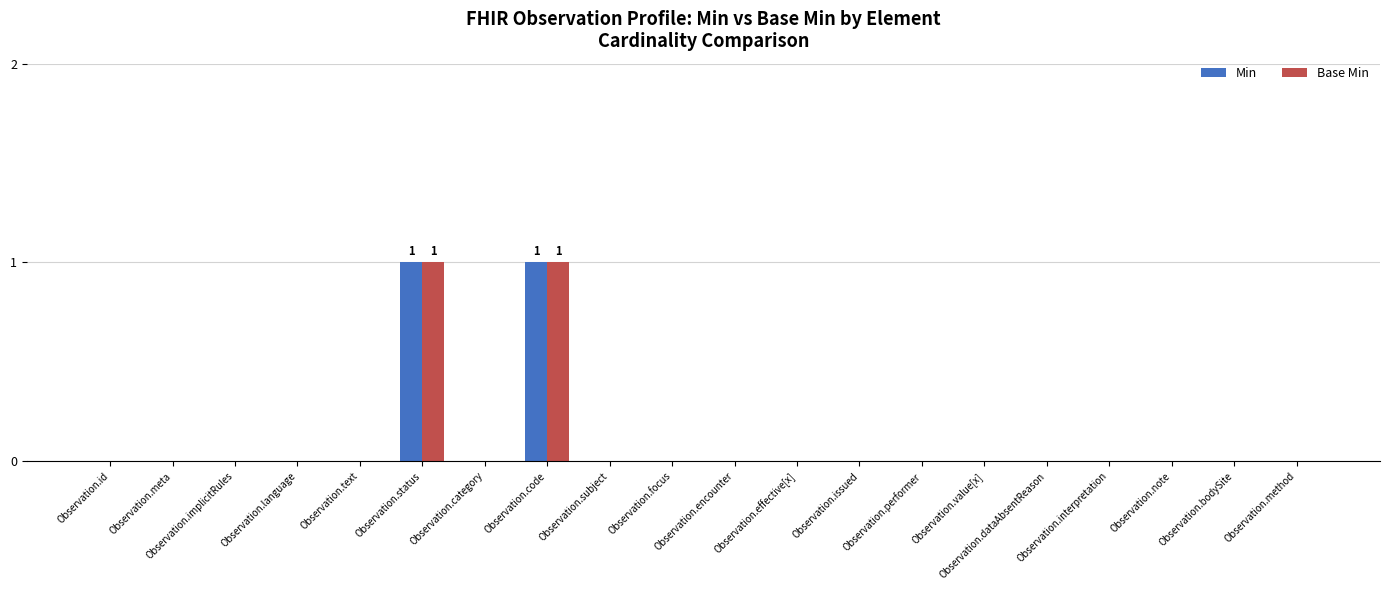

How many Min values are between 0 and 1?

20